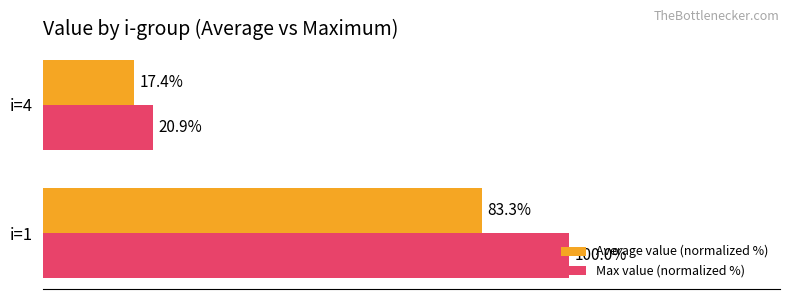

Rank the series at i=4 from lowest to highest value.

Average value (normalized %), Max value (normalized %)